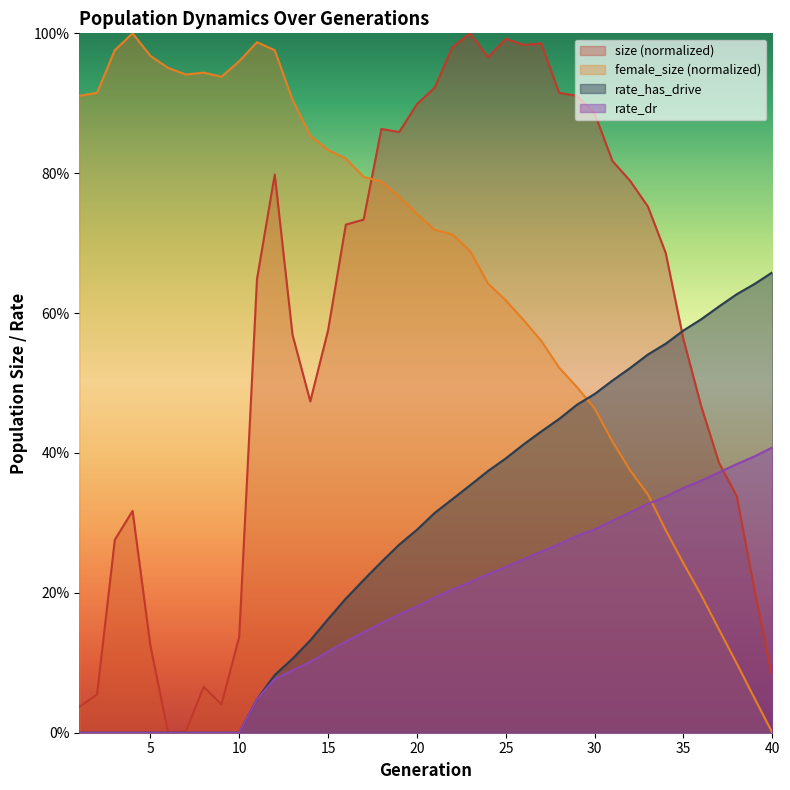

Does the chart display data point markers on the line(s)?

No